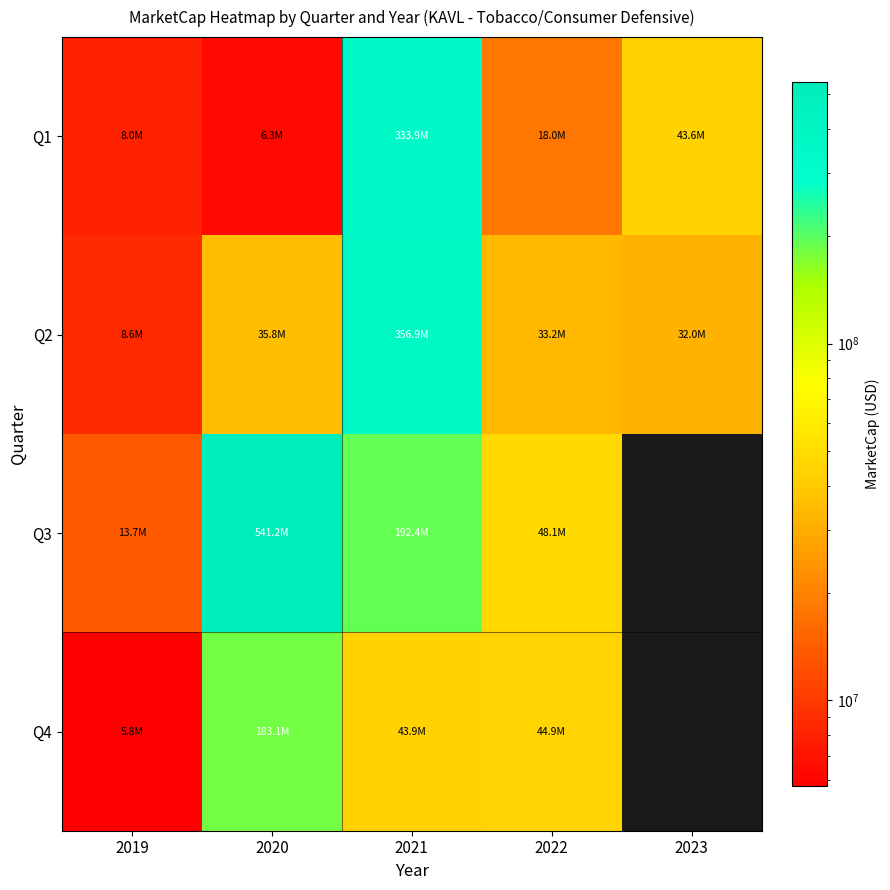

Count the number of data series in this chart.

4